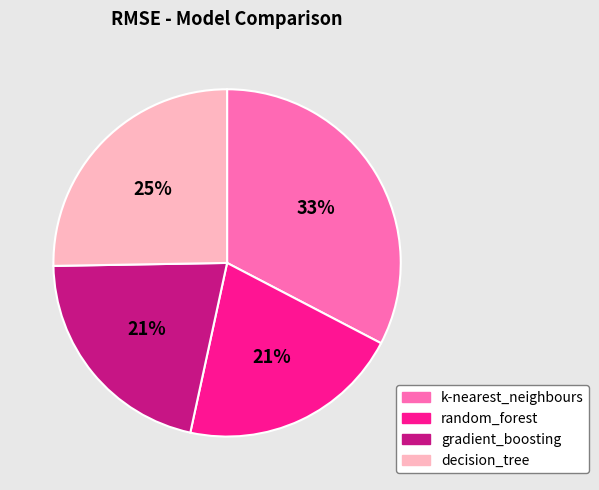

Which has a higher value, k-nearest_neighbours or decision_tree?

k-nearest_neighbours